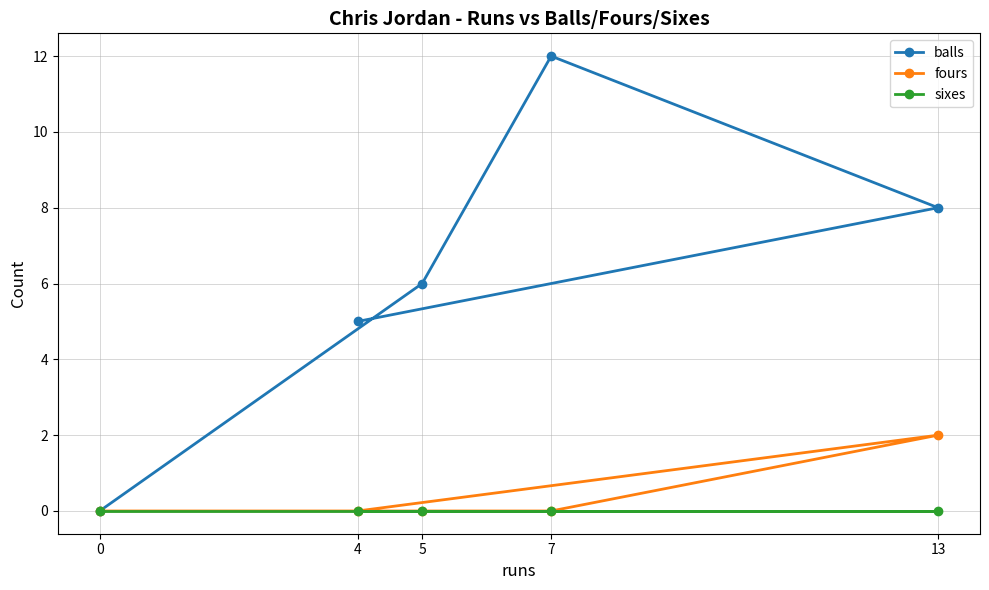

Reading right to left, extract all data points from this chart.

balls: 13=8	7=12	5=6	4=5	0=0
fours: 13=2	7=0	5=0	4=0	0=0
sixes: 13=0	7=0	5=0	4=0	0=0